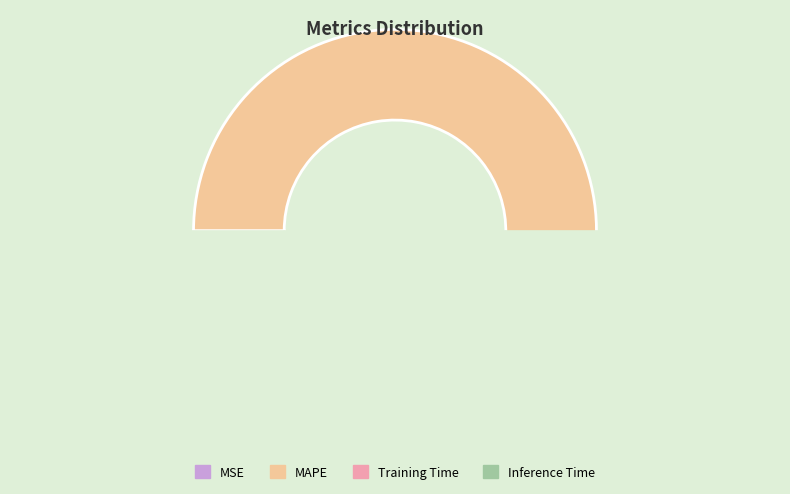

To the nearest percent, what is the difference between the largest and smallest slice percentages?

90%